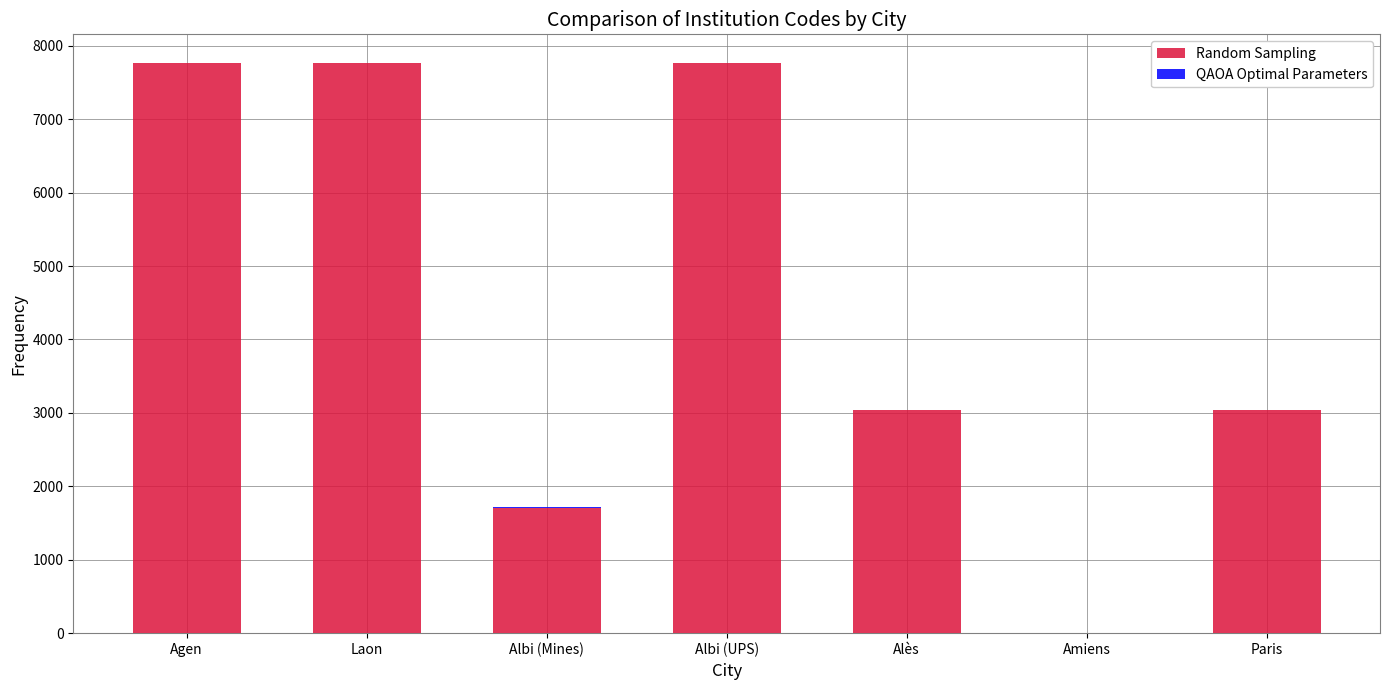

True or false: Random Sampling has a value of 13929 at Agen.

False